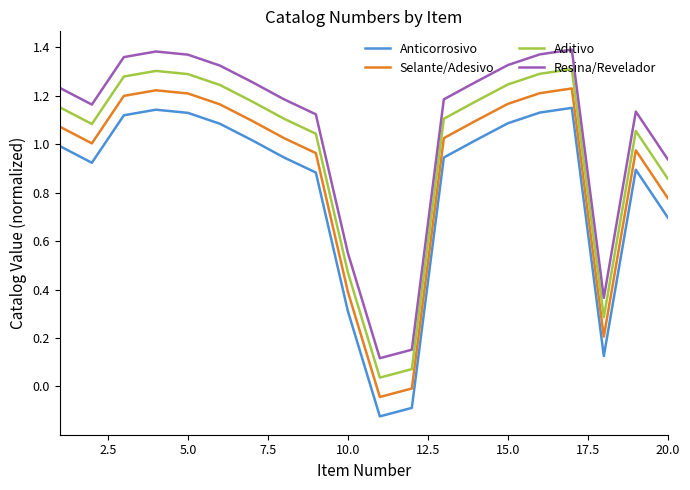

List the series in order of their overall mean, lowest first.

Anticorrosivo, Selante/Adesivo, Aditivo, Resina/Revelador